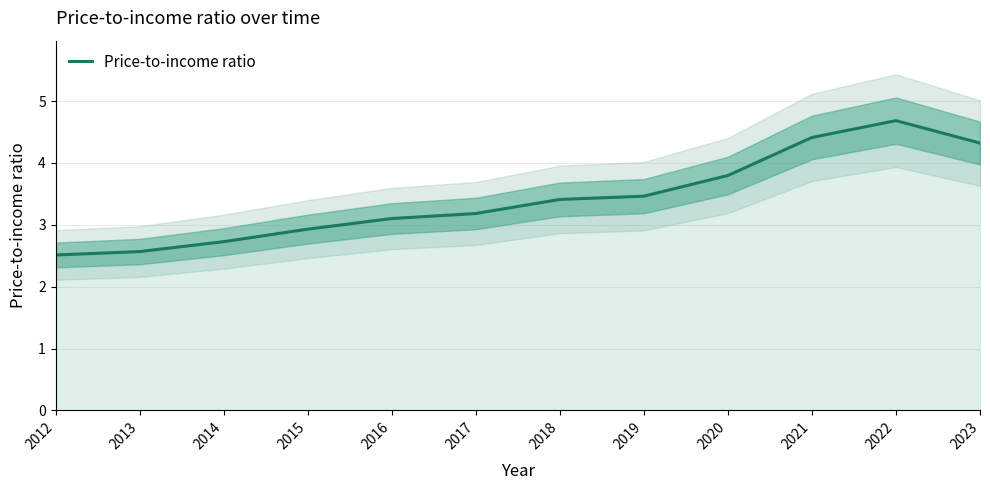

What is the difference between the maximum and minimum values?

2.2